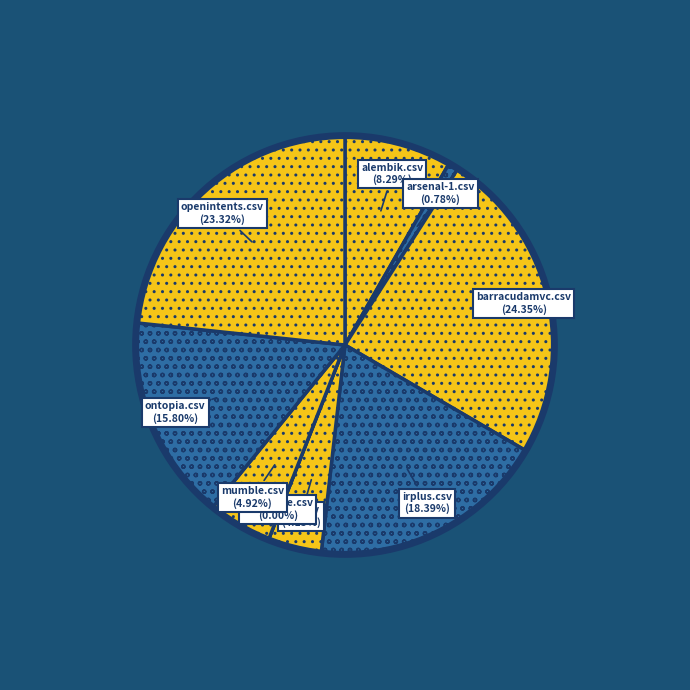

How many slices are in this pie chart?

9